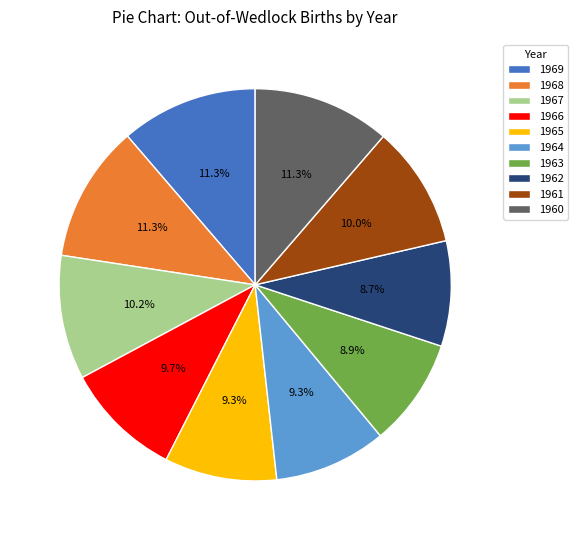

What percentage is the 1961 slice, to the nearest percent?

10%